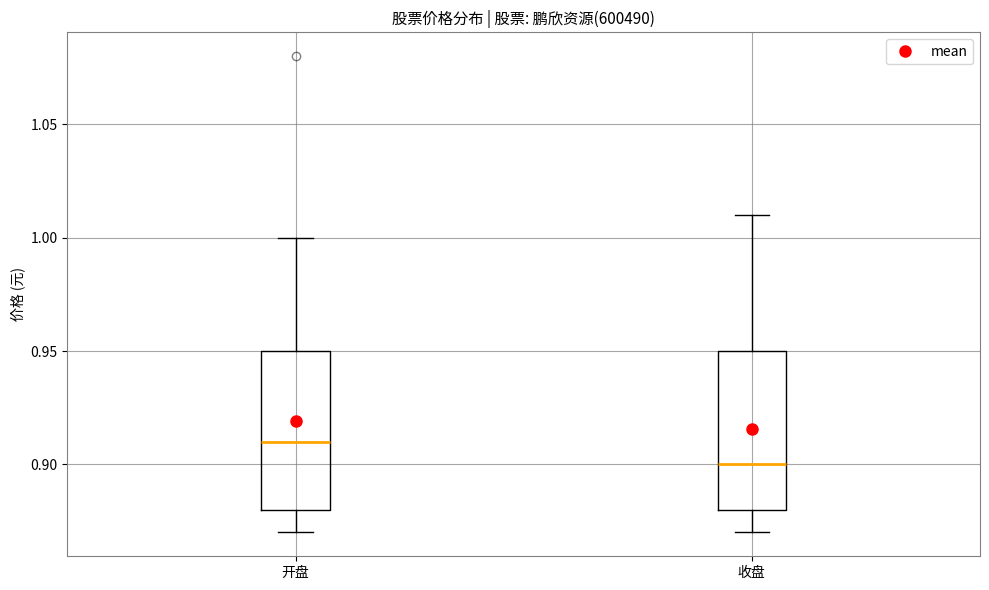

Reading left to right, transcribe this box plot: for each box, give where its median line is, the range the box spans, and where its two whiskers end, as read against the y-axis. The values are not printed on the chart, so give them approximately, as read against the axis.

开盘: median 0.91, box 0.88 to 0.95, whiskers 0.87 to 1.00
收盘: median 0.90, box 0.88 to 0.95, whiskers 0.87 to 1.01